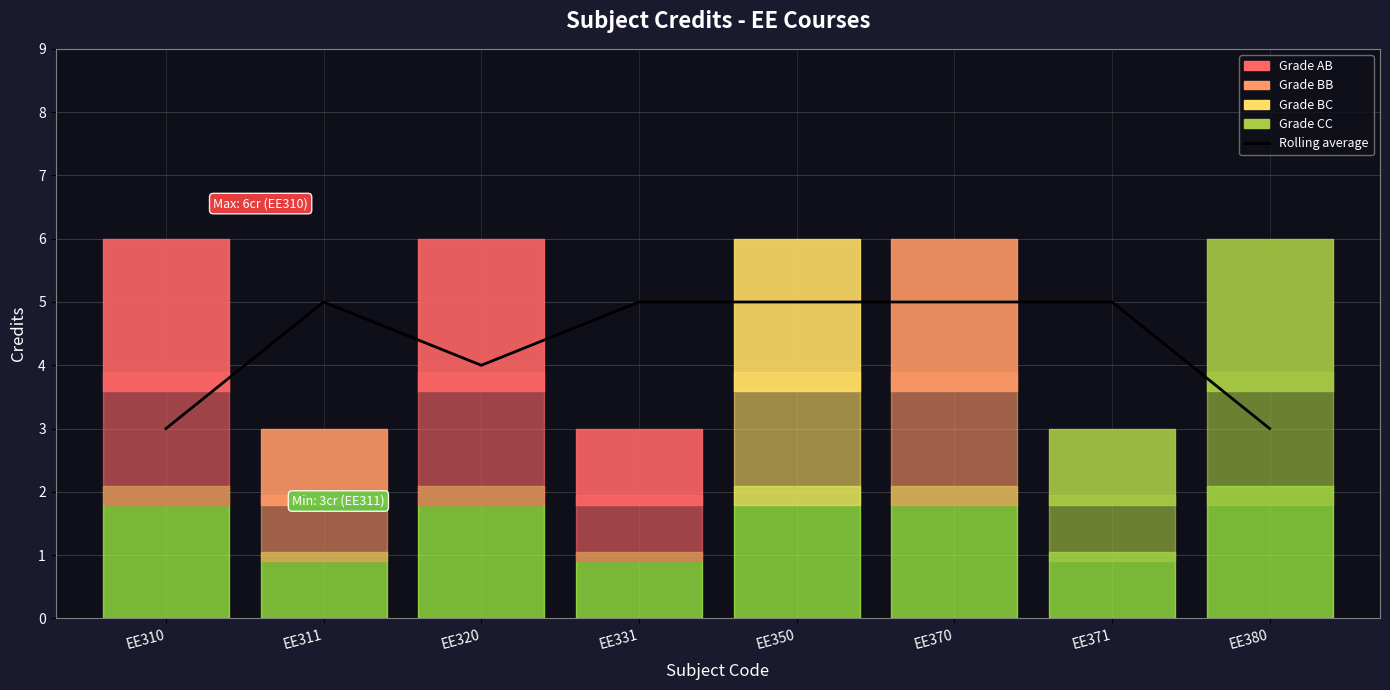

Between EE311 and EE370, which is larger?

EE311